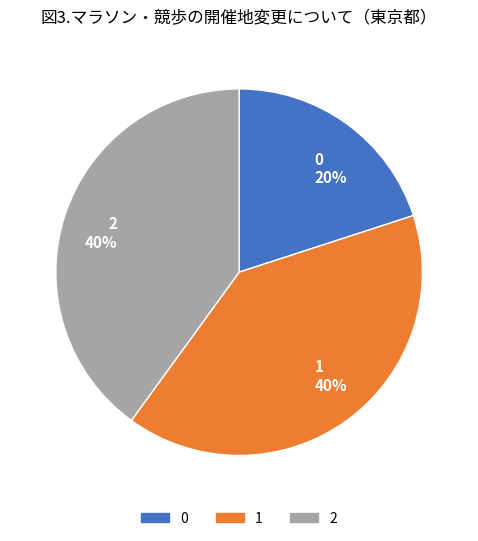

How many slices are in this pie chart?

3